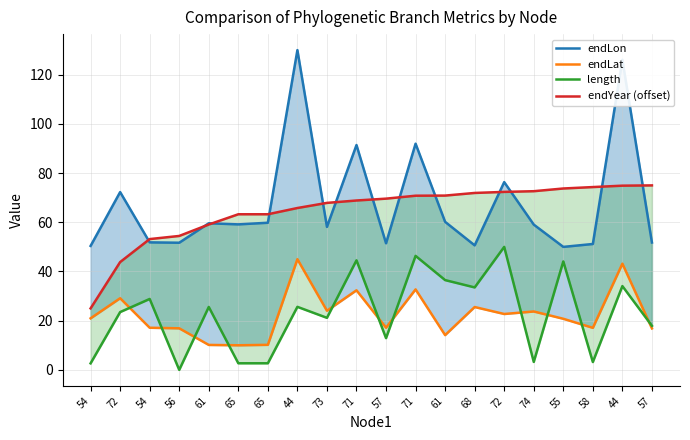

How many data points in length are above 25?

10